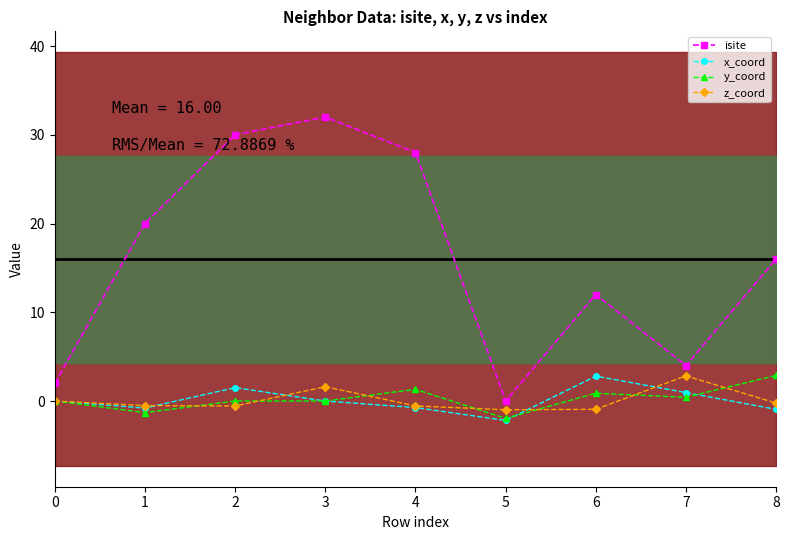

At which label is isite closest to 16?

8